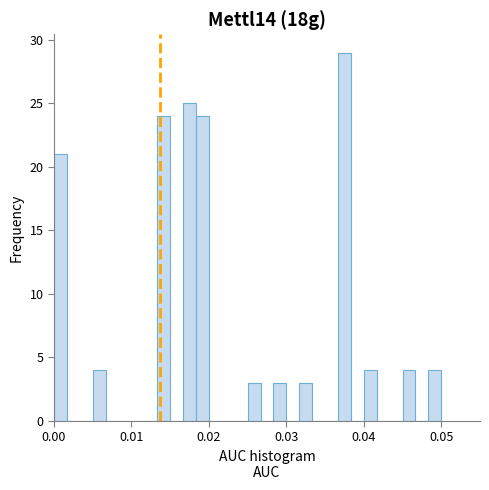

Around what value on the x-axis is the tallest bar? Give the approximate position of its centre, as read against the axis.

0.038